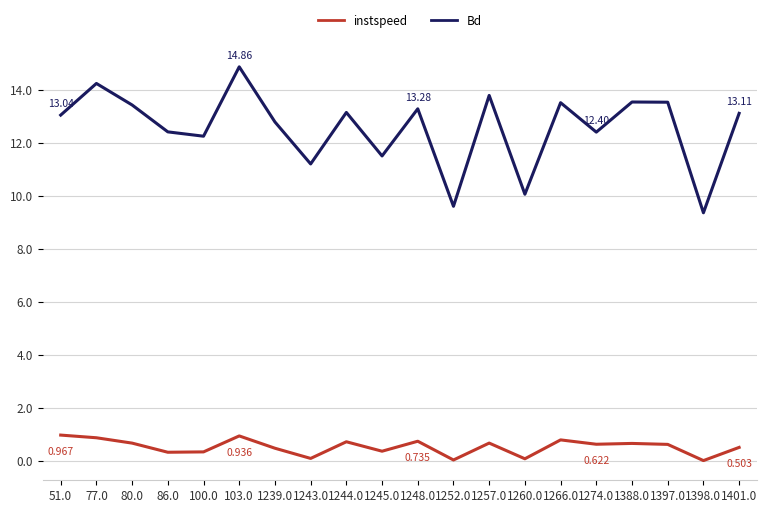

Count the number of data series in this chart.

2